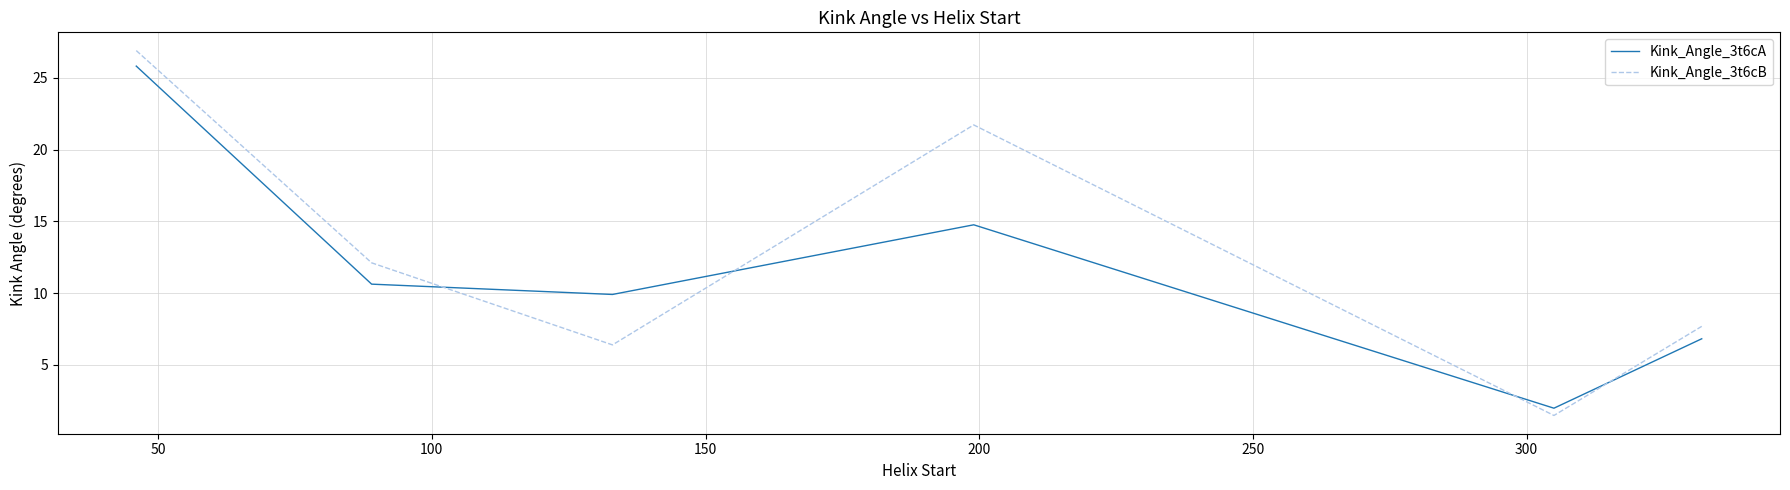

What is the difference between the second highest and minimum values in the Kink_Angle_3t6cA series?

12.8